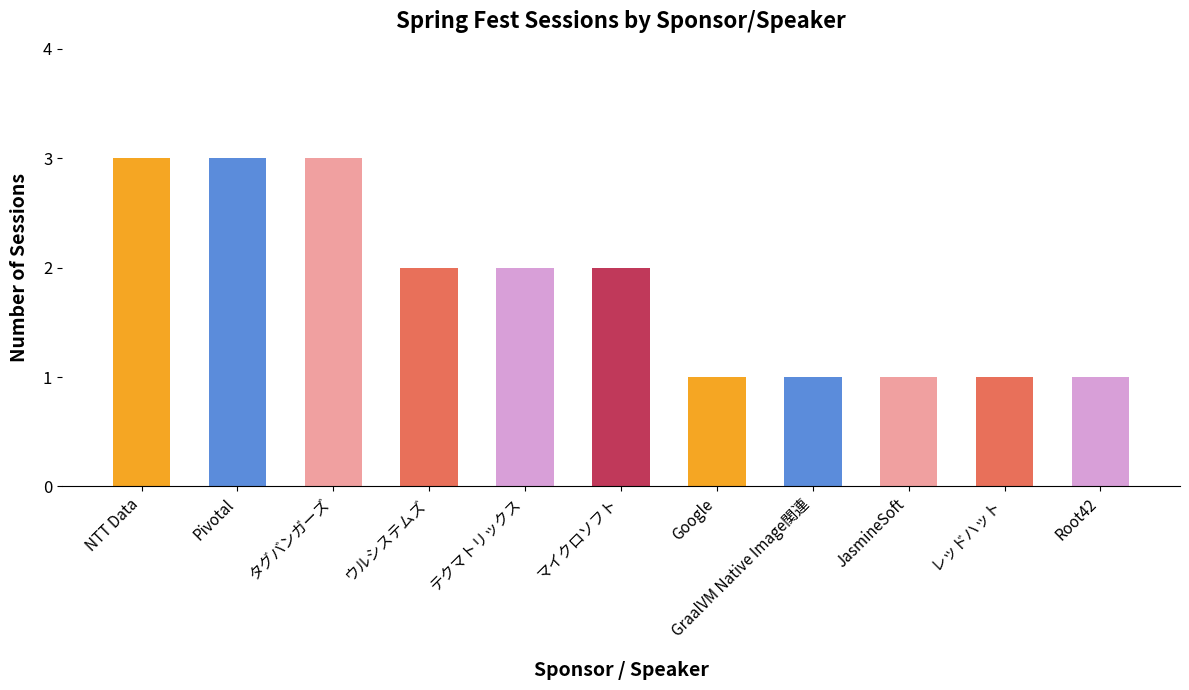

Reading left to right, list all the values displayed in this chart.

3	3	3	2	2	2	1	1	1	1	1